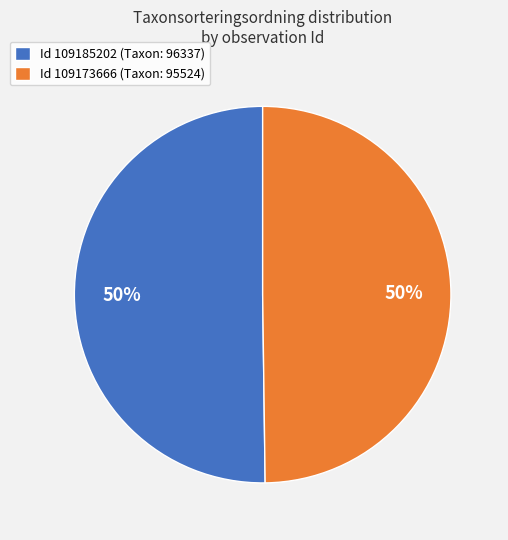

How many slices are in this pie chart?

2